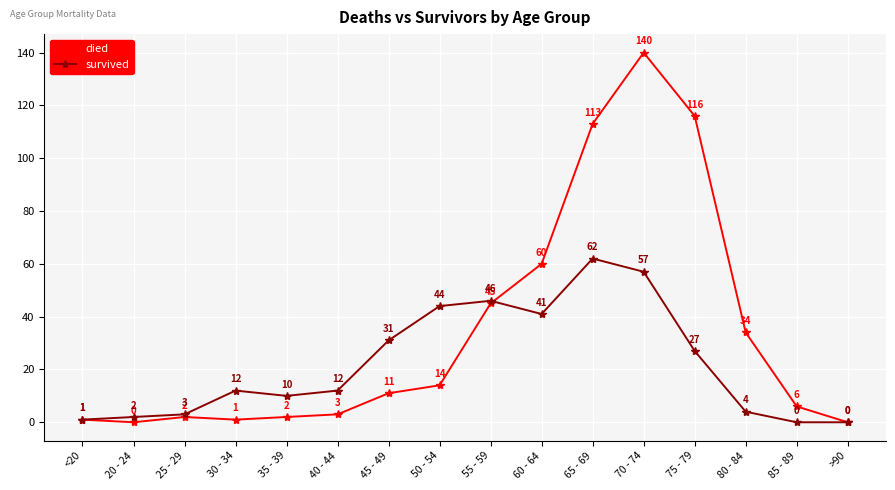

Is it true that died equals 1 at 30 - 34?

True